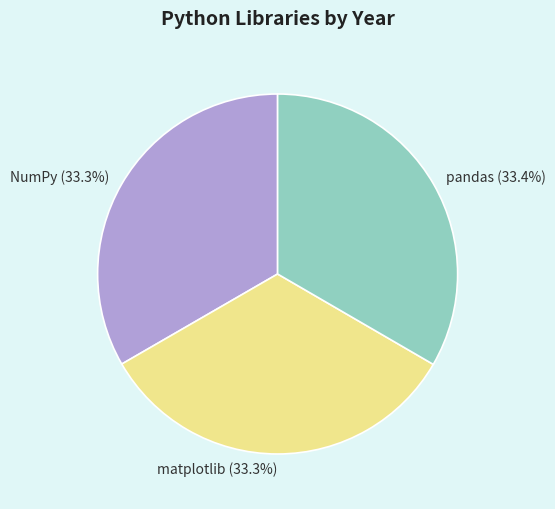

To the nearest percent, what portion does matplotlib represent?

33%